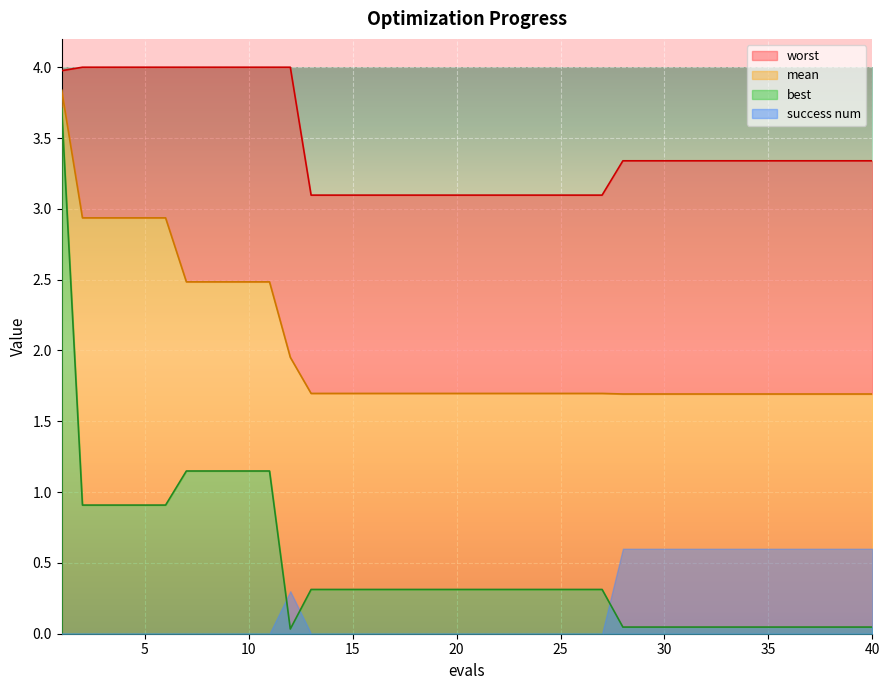

Is the value of mean at 19 greater than the value of worst at 1?

No